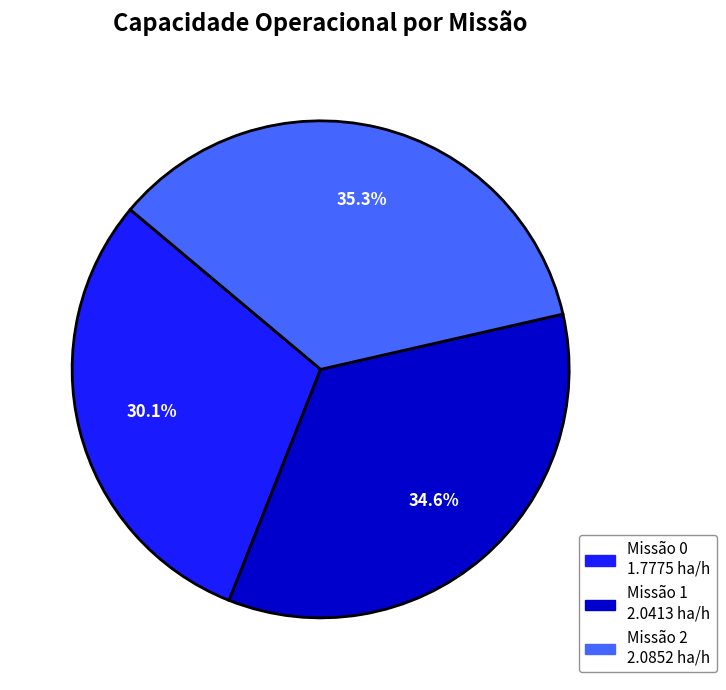

Count the number of slices in the pie.

3